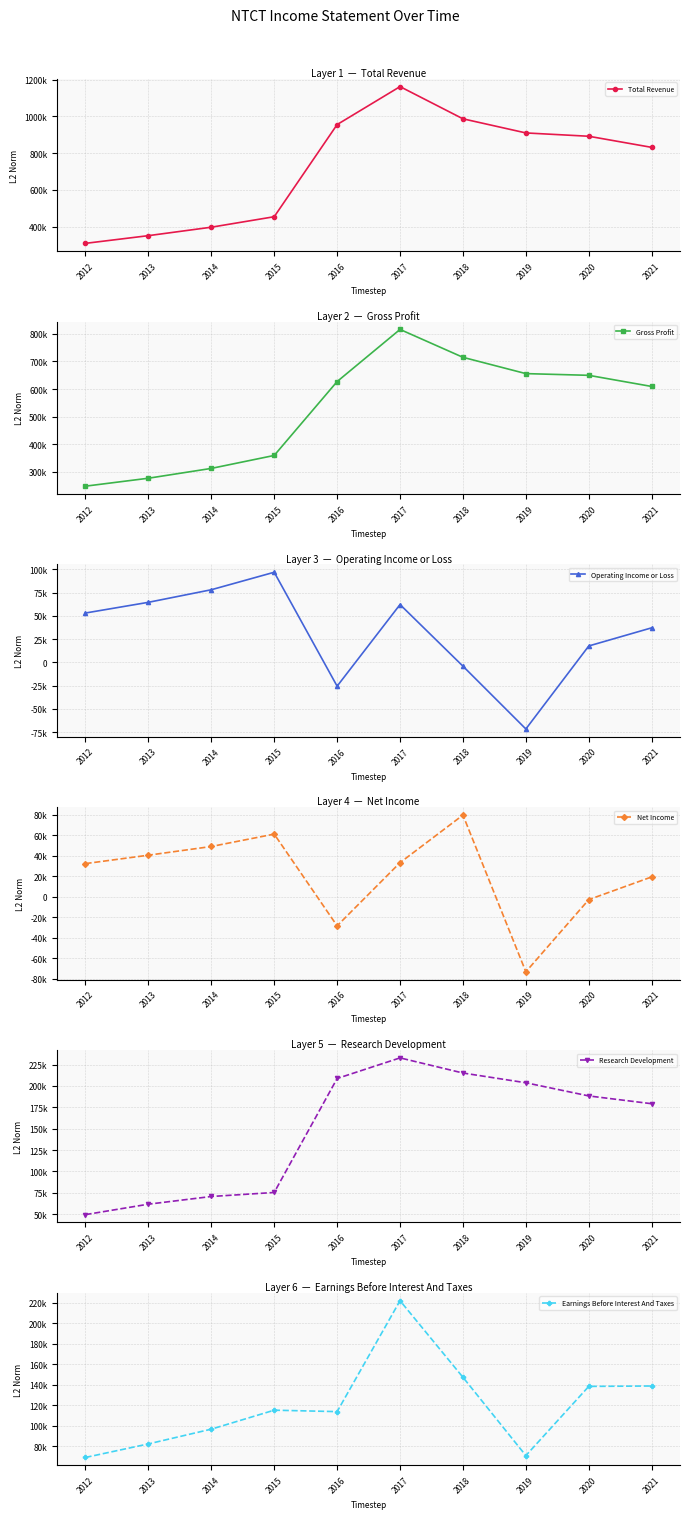

Which series has the largest range (max minus min)?

Total Revenue